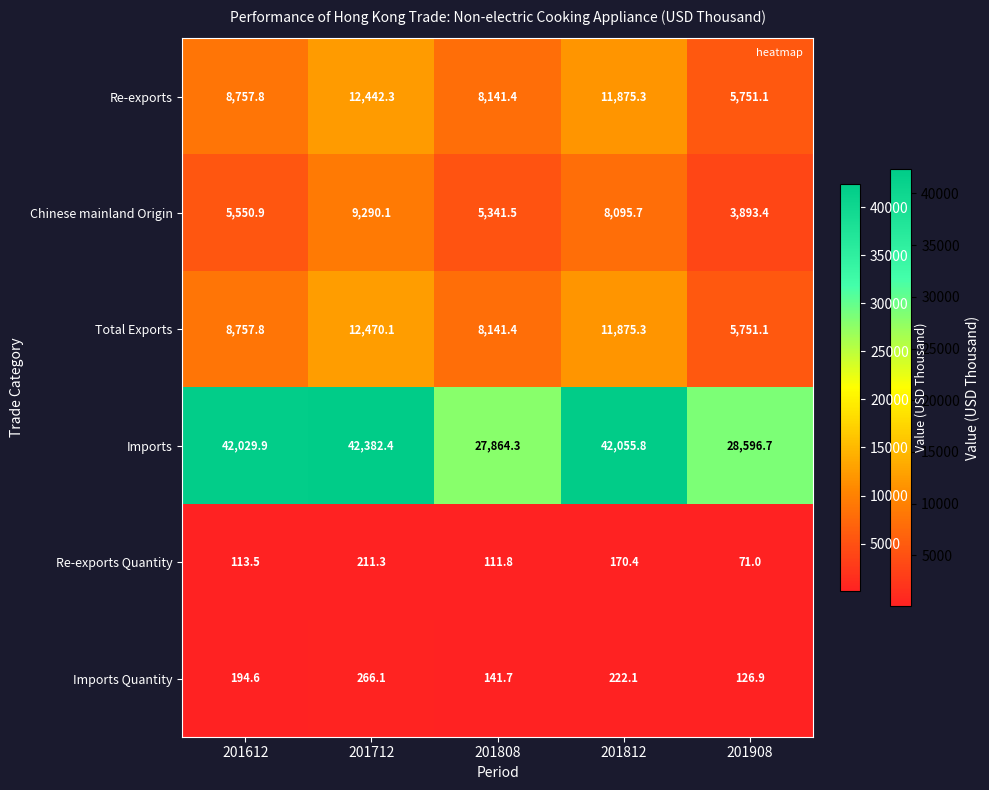

True or false: Imports Quantity has a value of 304.6 at 201612.

False